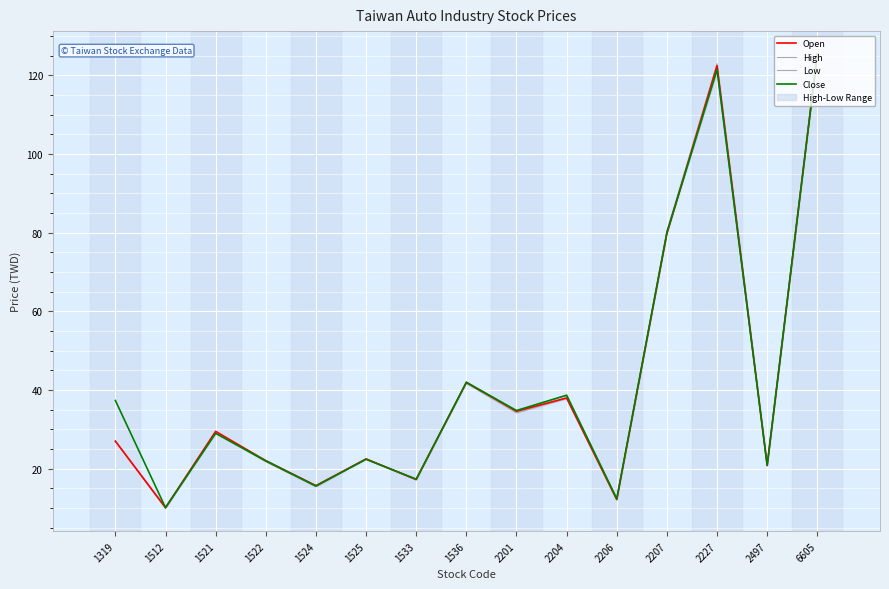

What is the value of the Low point at the 8th from the left?

41.7